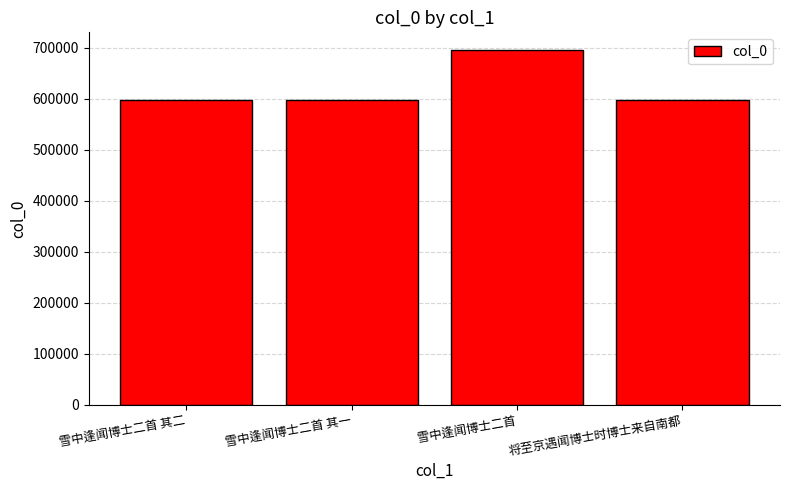

Which label corresponds to the largest value in the chart?

雪中逢闻博士二首